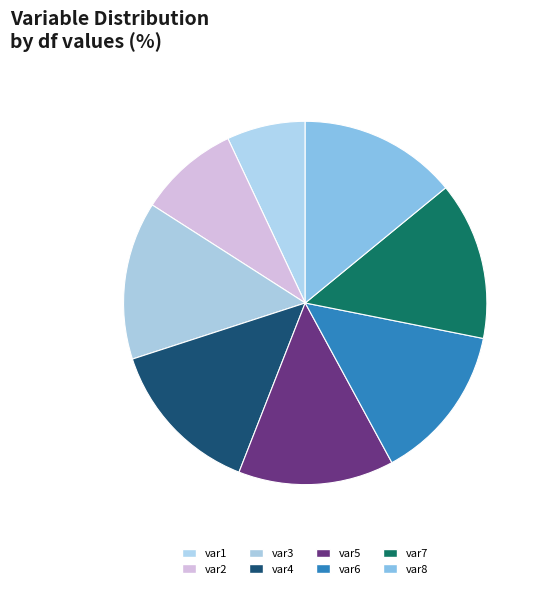

The var6 slice represents 21% of the pie. True or false?

False